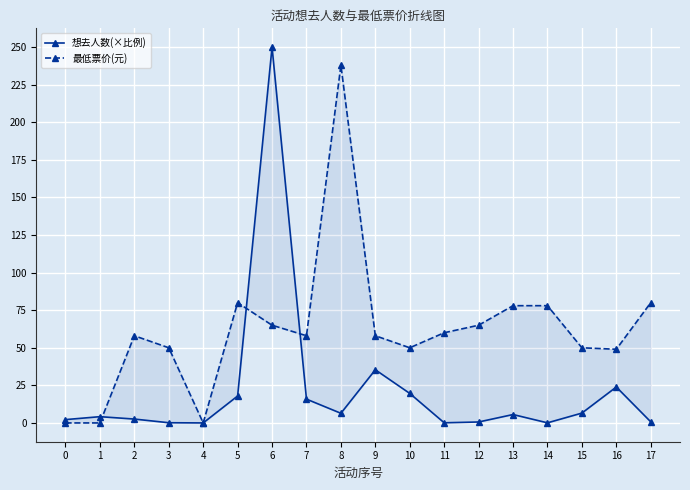

Is the value of 最低票价(元) at 17 greater than the value of 想去人数(×比例) at 7?

Yes